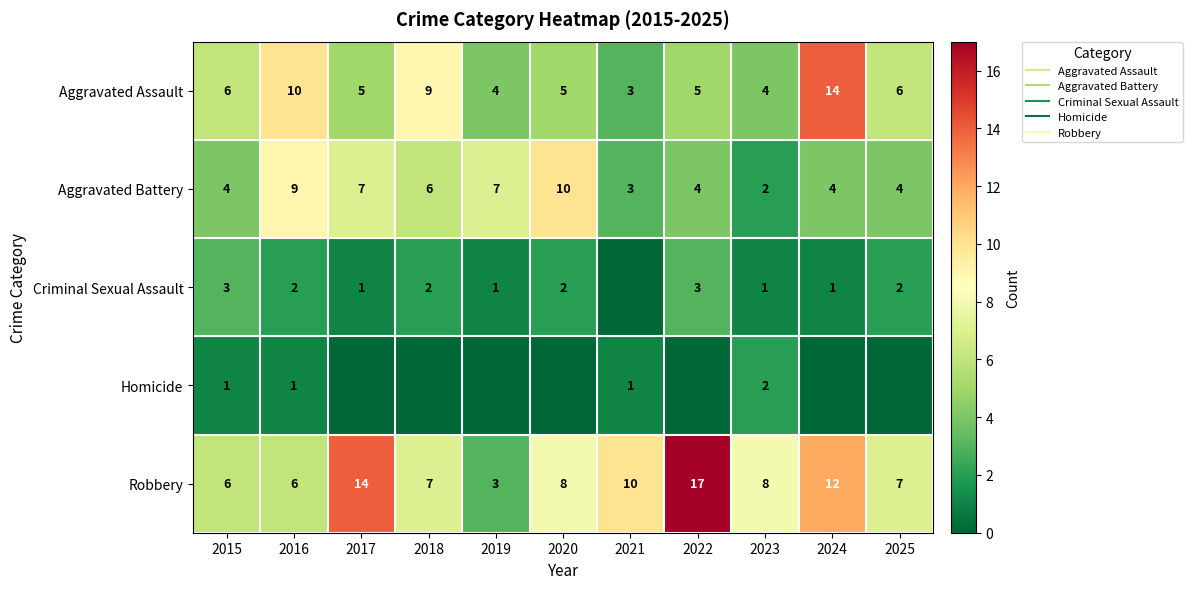

What is the minimum value for Aggravated Assault?

3